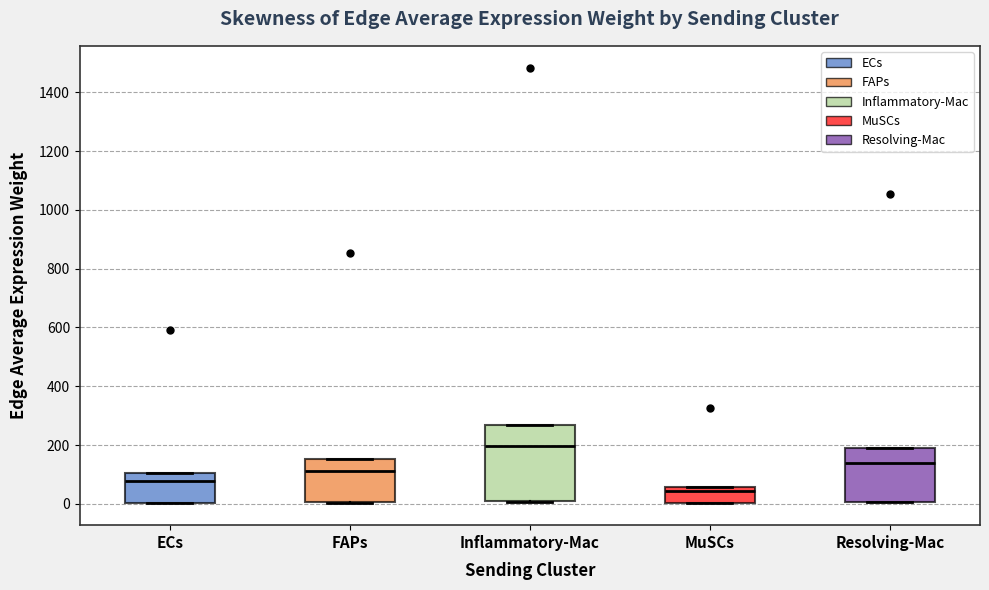

Where is the upper edge of the box for FAPs on the y-axis? The values are not printed on the chart, so give them approximately, as read against the axis.

160